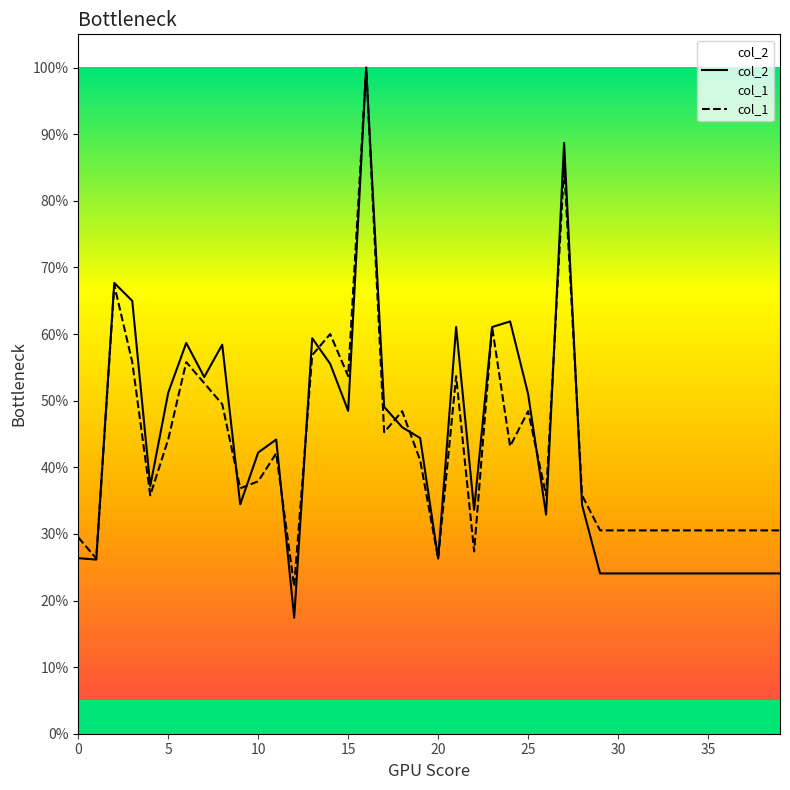

At which category does the chart reach its peak across all series?

16